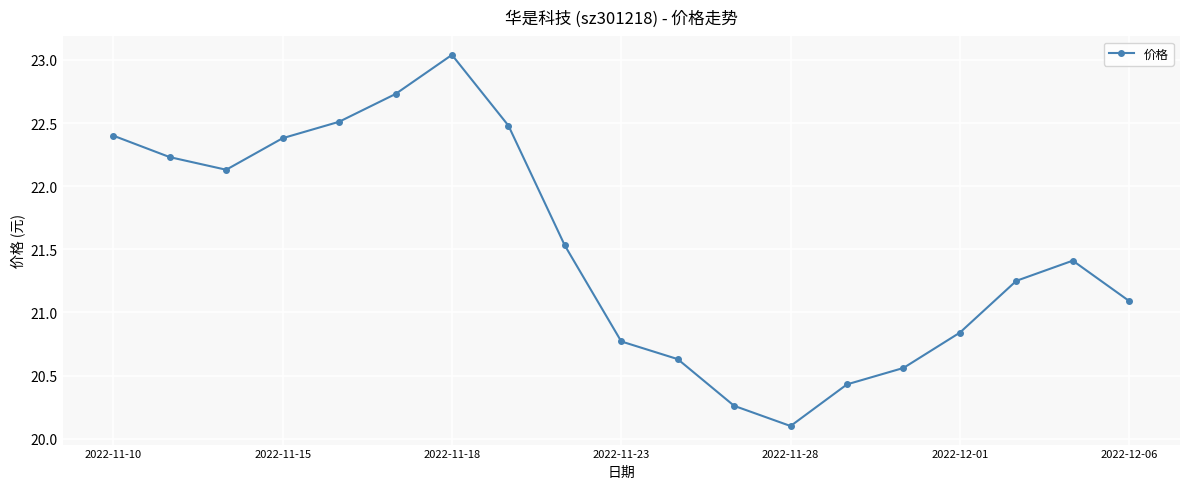

What is the average value?

21.5